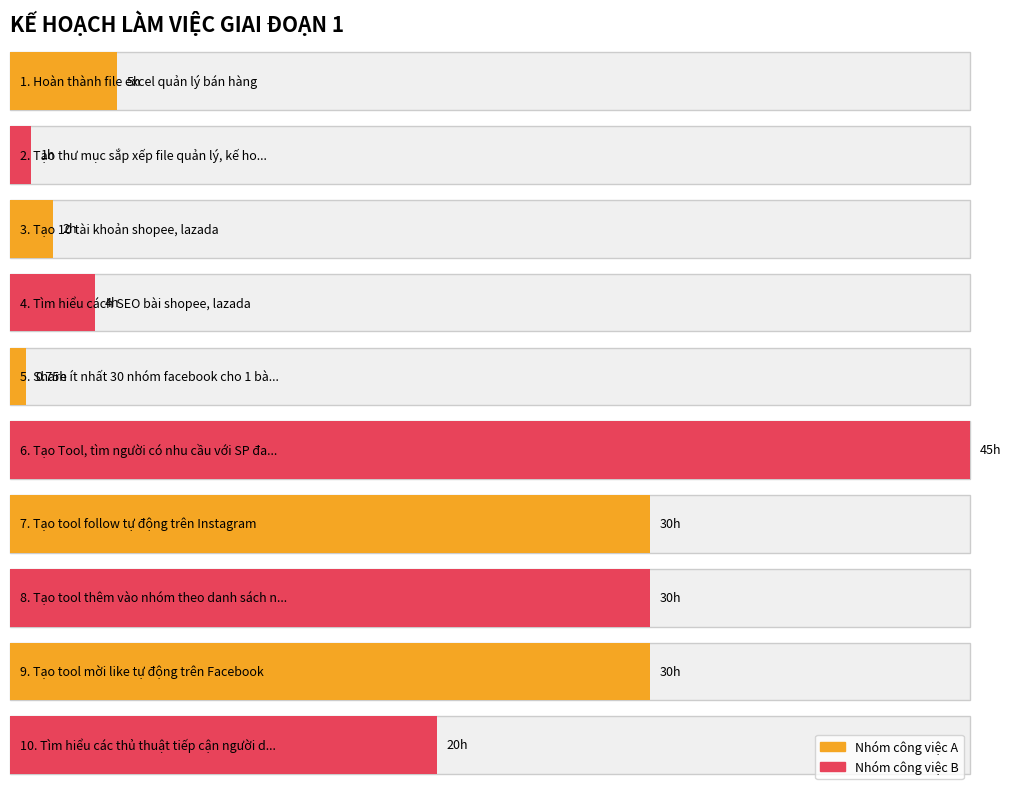

True or false: the data shows 1.0 at 2.

True